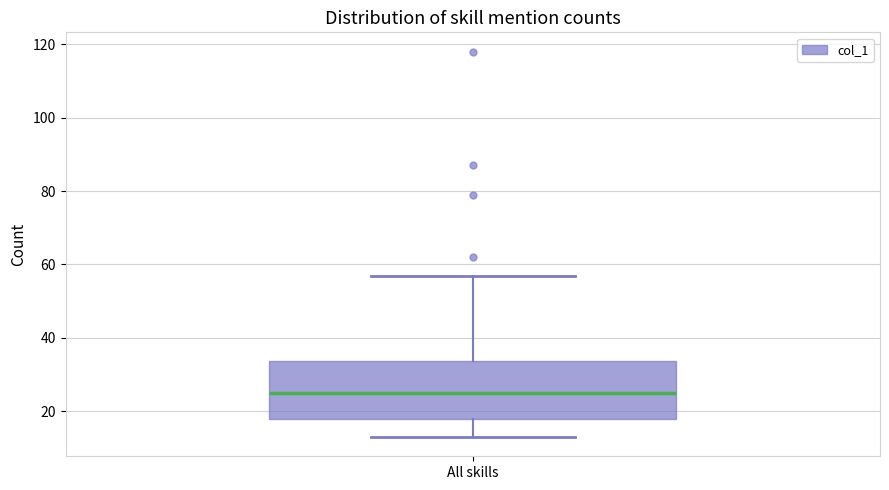

Where does the lower whisker of the box for All skills end on the y-axis? The values are not printed on the chart, so give them approximately, as read against the axis.

14